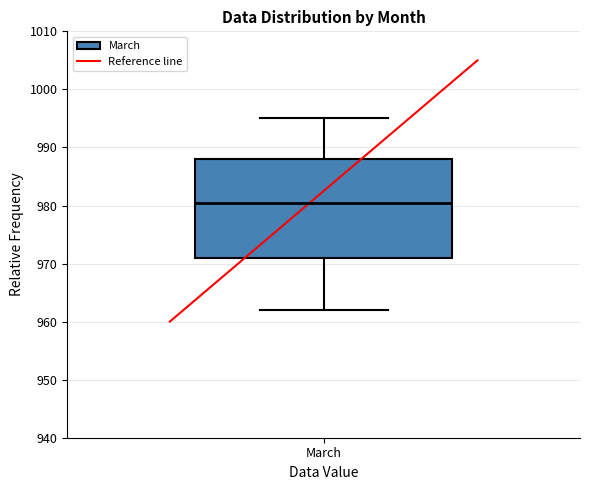

Where does the upper whisker of the box for March end on the y-axis? The values are not printed on the chart, so give them approximately, as read against the axis.

995